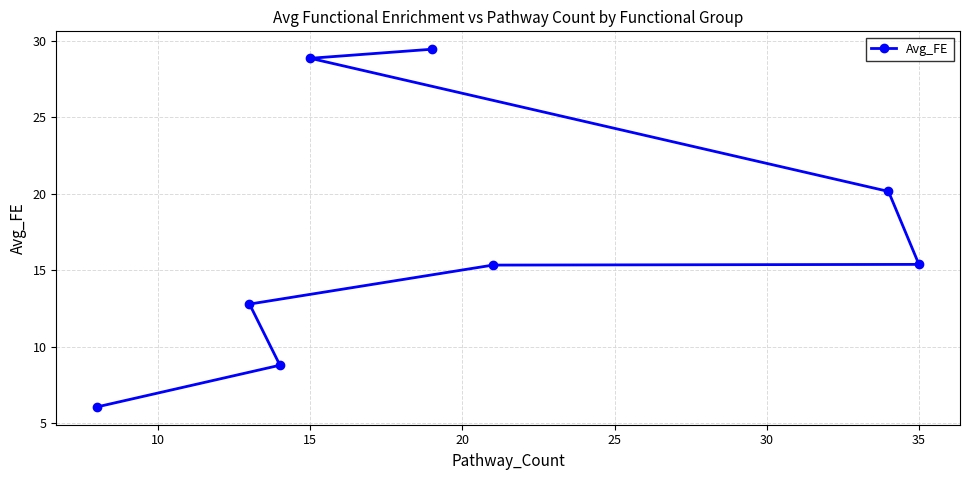

The value at 35 is 15.4. True or false?

True